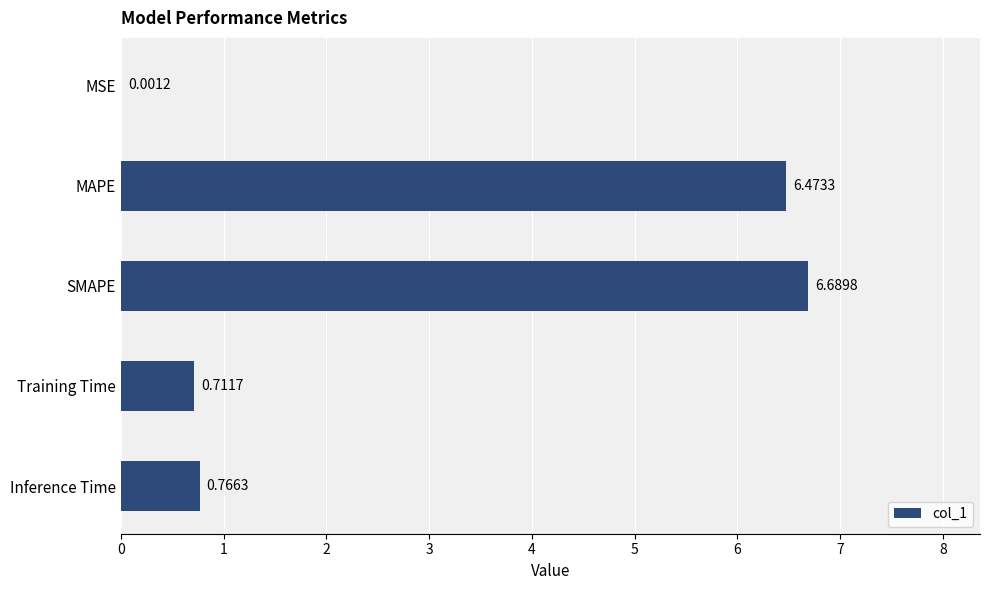

What is the sum of all values?

14.6